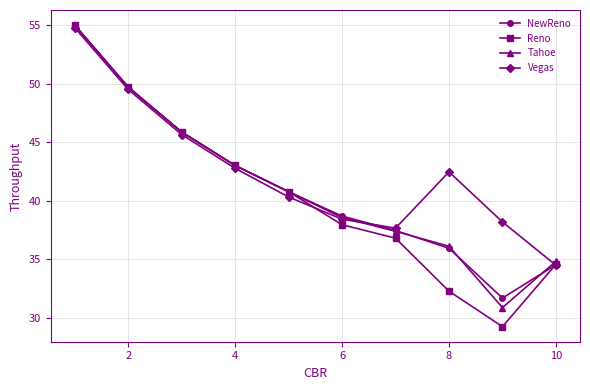

Reading right to left, list all the values displayed in this chart.

NewReno: 34.5	31.7	35.9	37.5	38.7	40.8	43.0	45.9	49.7	55.0
Reno: 34.6	29.2	32.3	36.8	37.9	40.8	43.0	45.9	49.7	55.0
Tahoe: 34.8	30.9	36.1	37.4	38.6	40.8	43.0	45.9	49.7	55.0
Vegas: 34.5	38.2	42.5	37.7	38.4	40.3	42.8	45.7	49.5	54.8